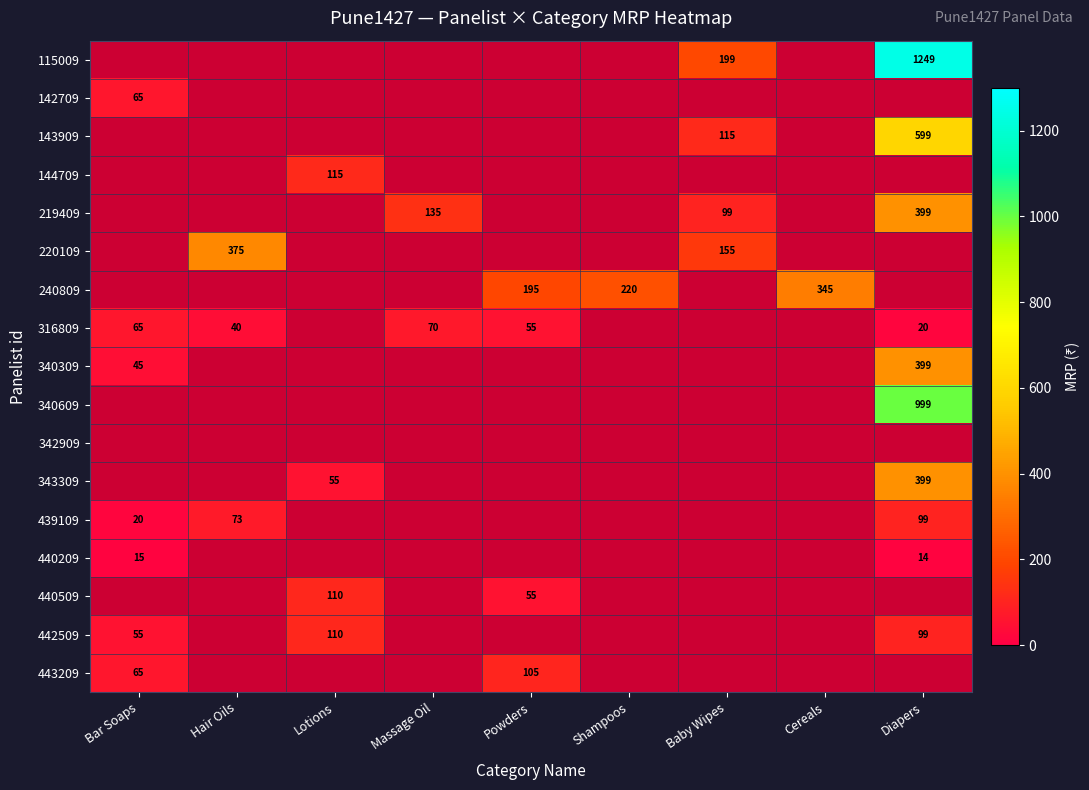

The value of 142709 at Bar Soaps is 106. True or false?

False